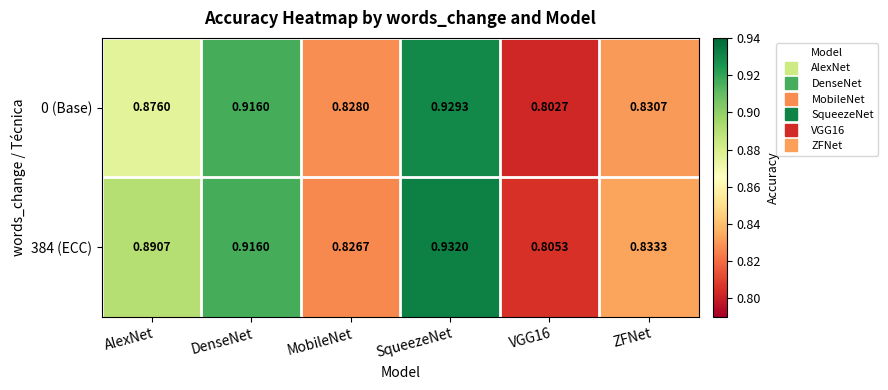

Which label corresponds to the largest value in the chart?

SqueezeNet